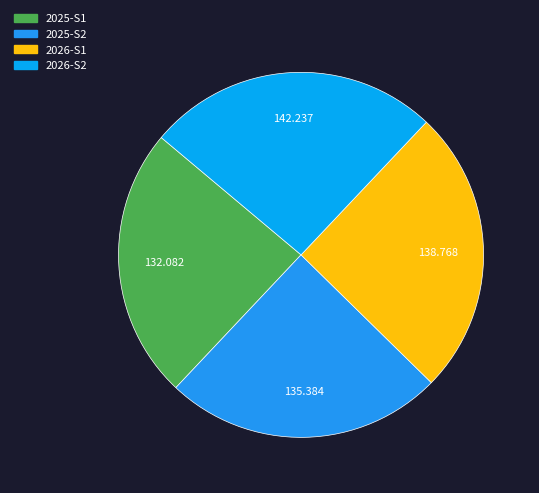

The 2026-S1 slice represents 19% of the pie. True or false?

False